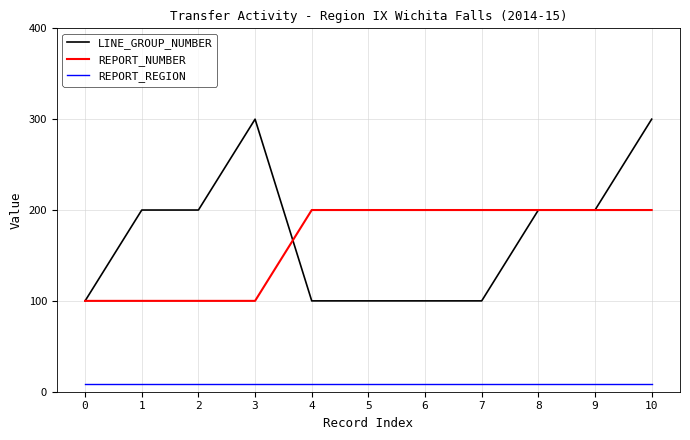

Is the value of LINE_GROUP_NUMBER at 6 greater than the value of REPORT_REGION at 8?

Yes